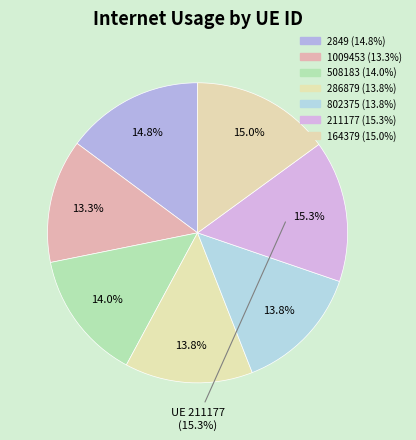

To the nearest percent, what percentage of the pie is 2849?

15%